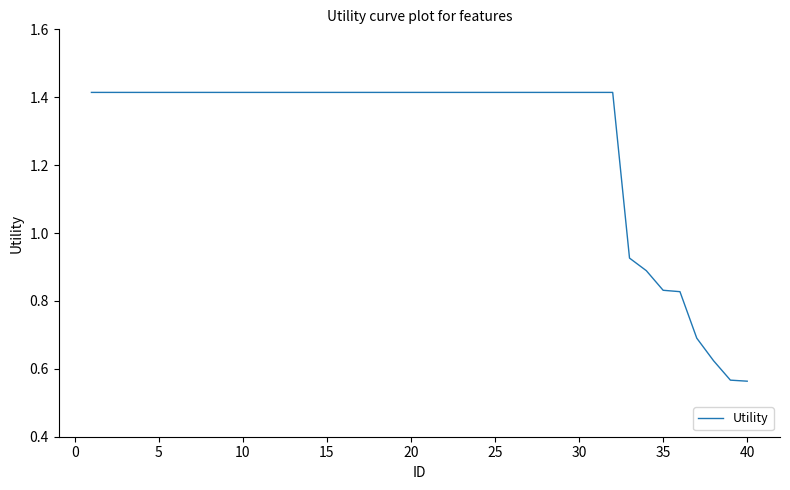

True or false: the data shows 0.9 at 25.

False